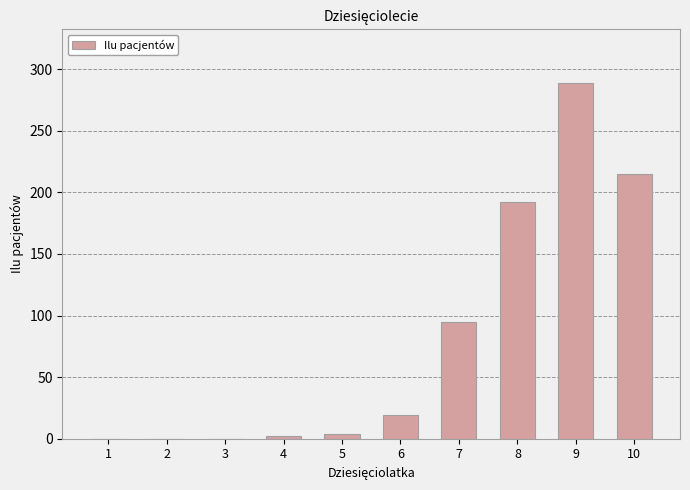

Reading left to right, list all the values displayed in this chart.

1=0	2=0	3=0	4=2	5=4	6=19	7=95	8=192	9=289	10=215